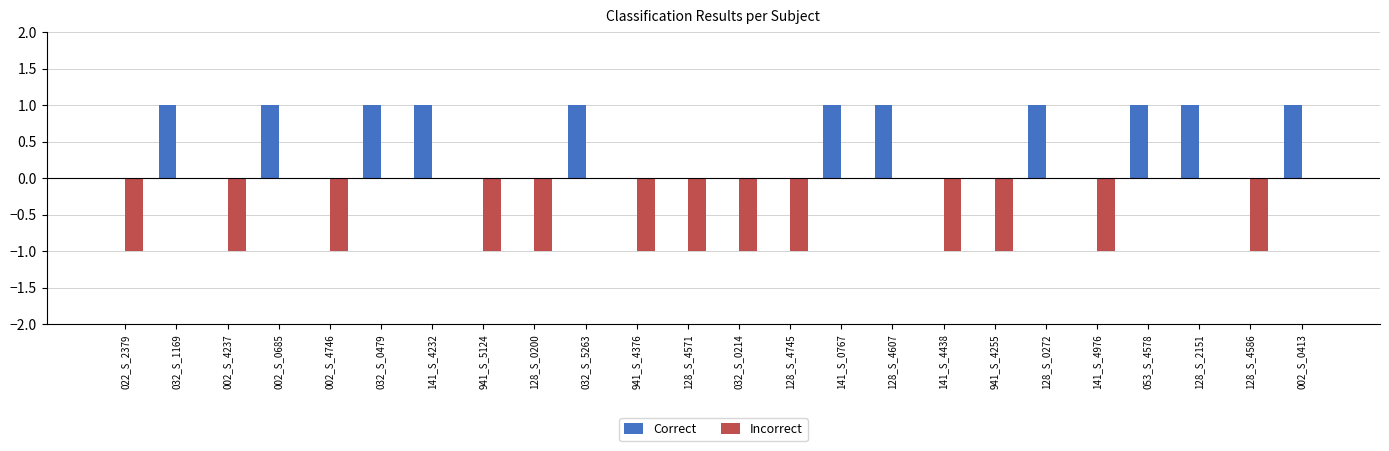

Is the value of Correct at 053_S_4578 greater than the value of Incorrect at 002_S_4746?

Yes